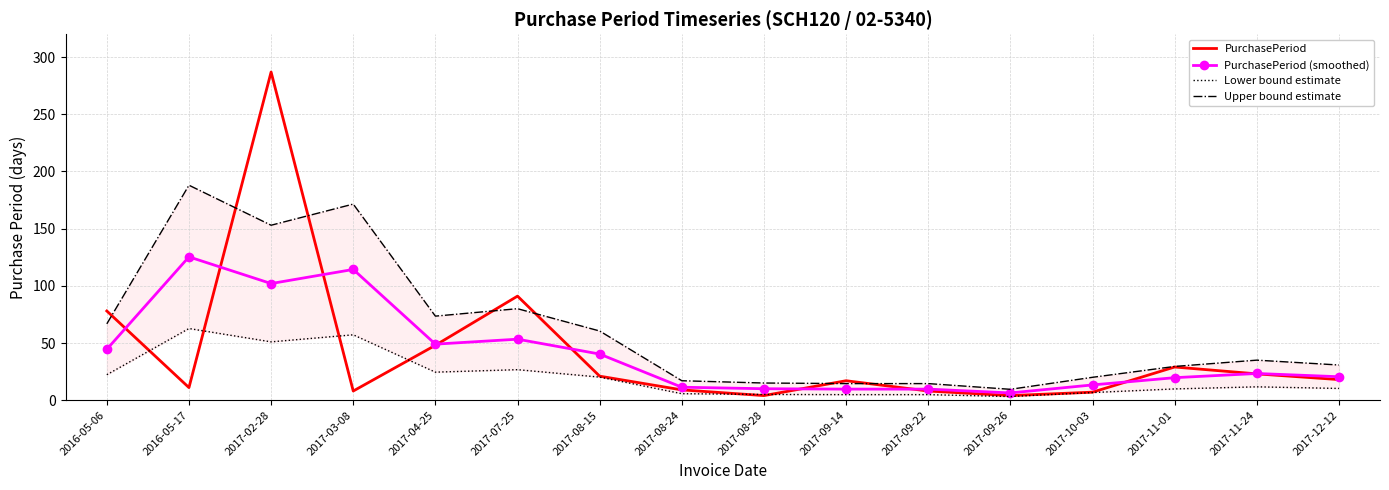

What is the average value of the Upper bound estimate series?

61.2